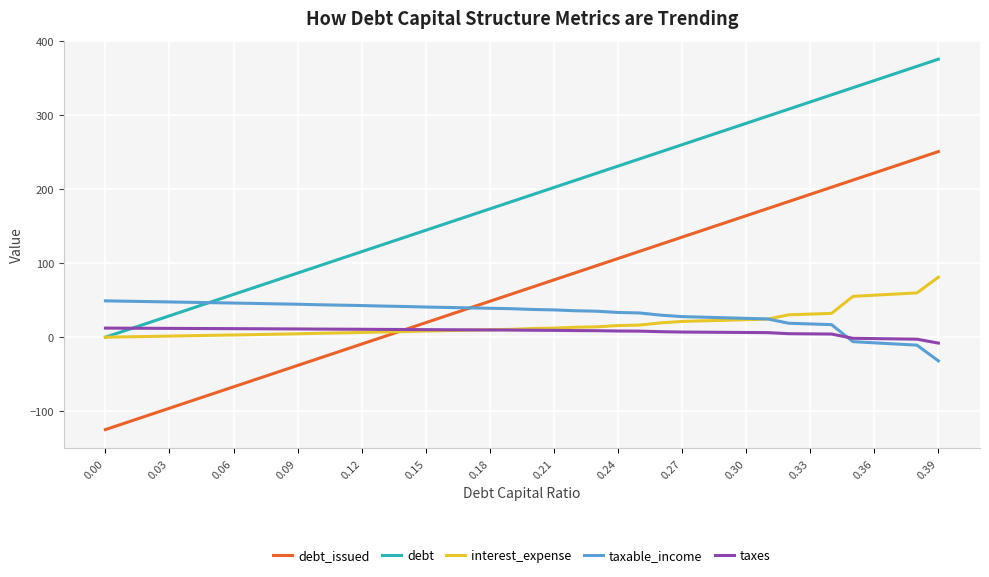

What is the highest value of the interest_expense series?

81.1